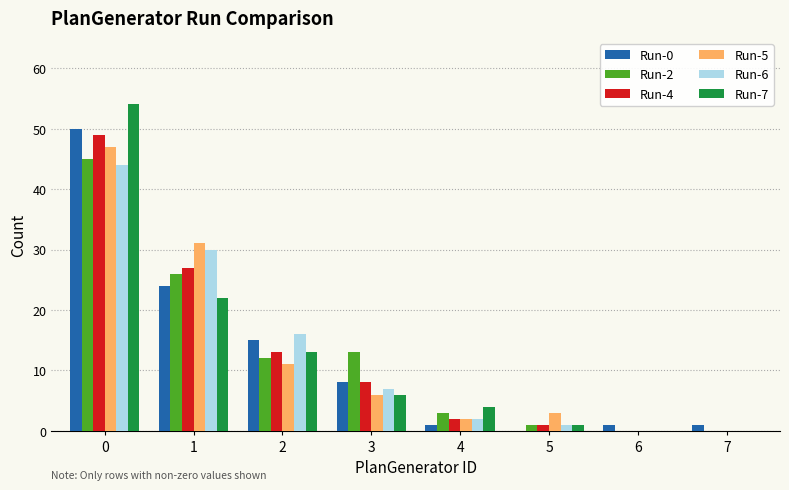

What is the maximum value shown in the chart?

54